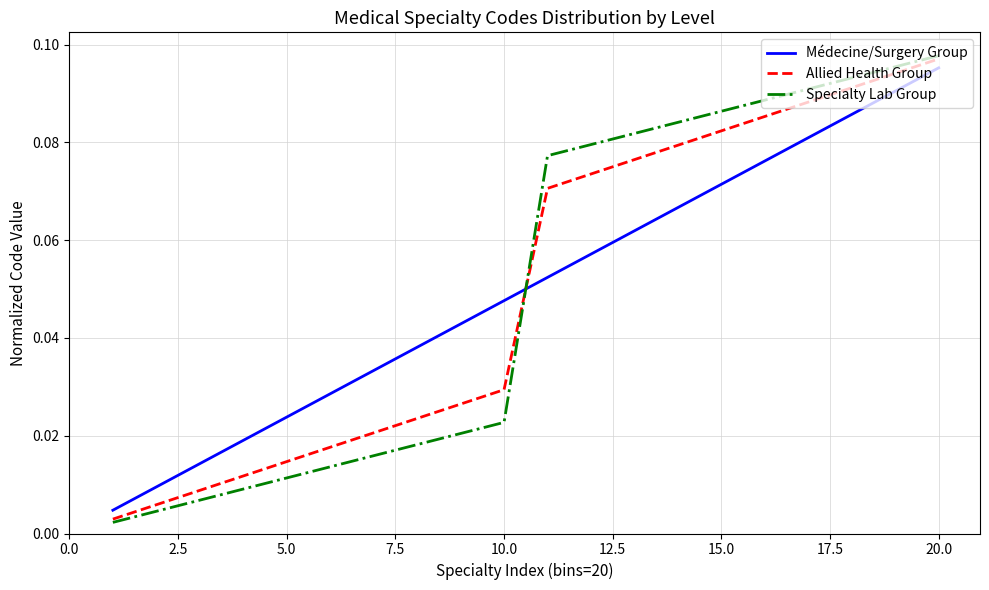

How many lines are shown in the chart?

3